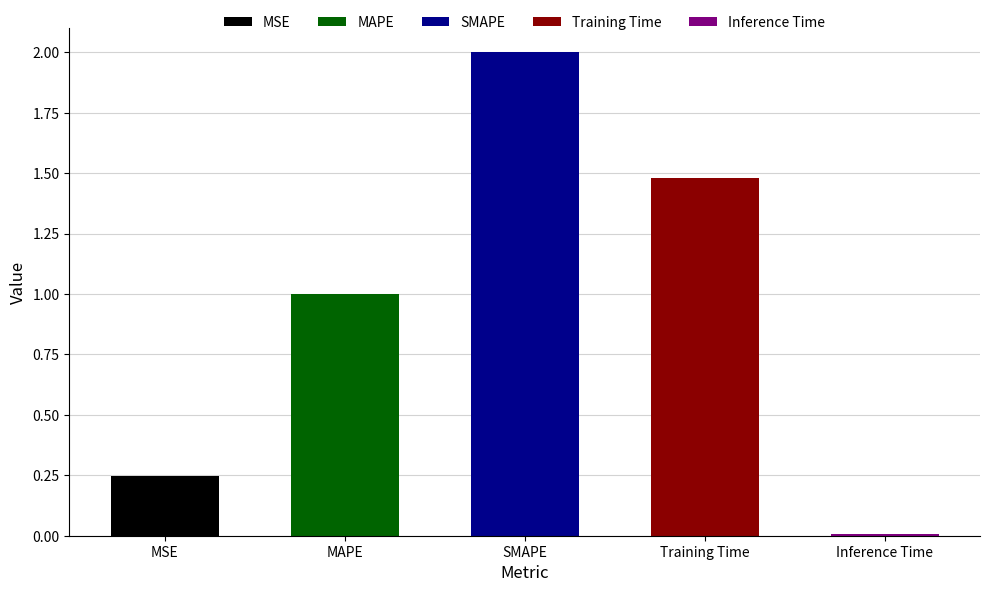

What is the label of the 4th bar from the left?

Training Time